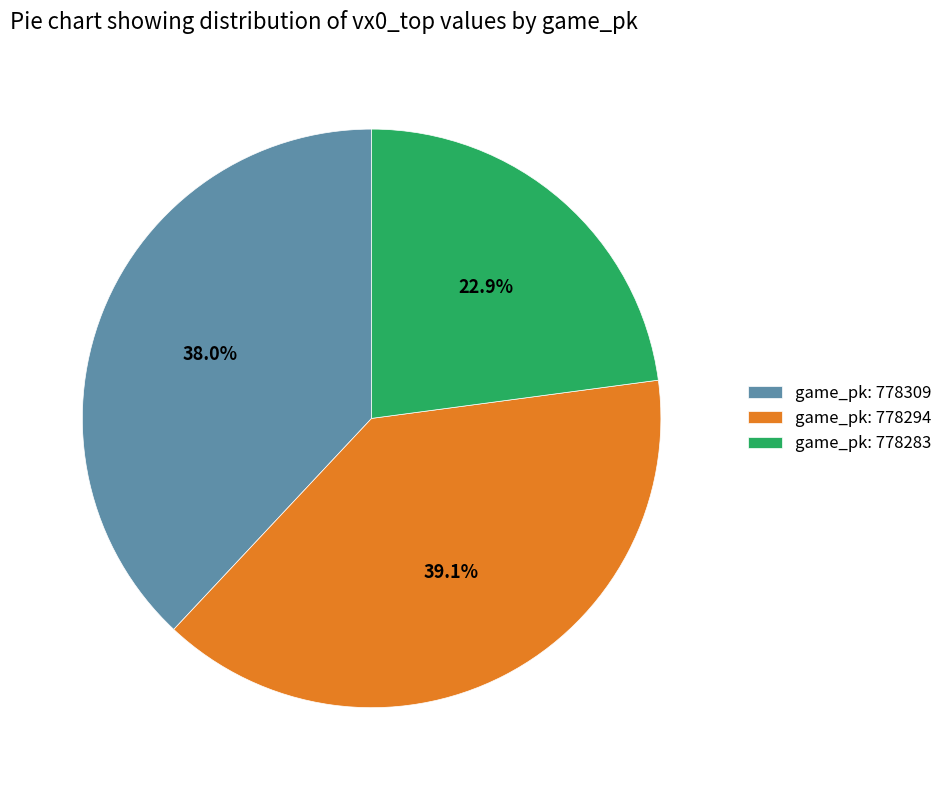

How many slices are in this pie chart?

3